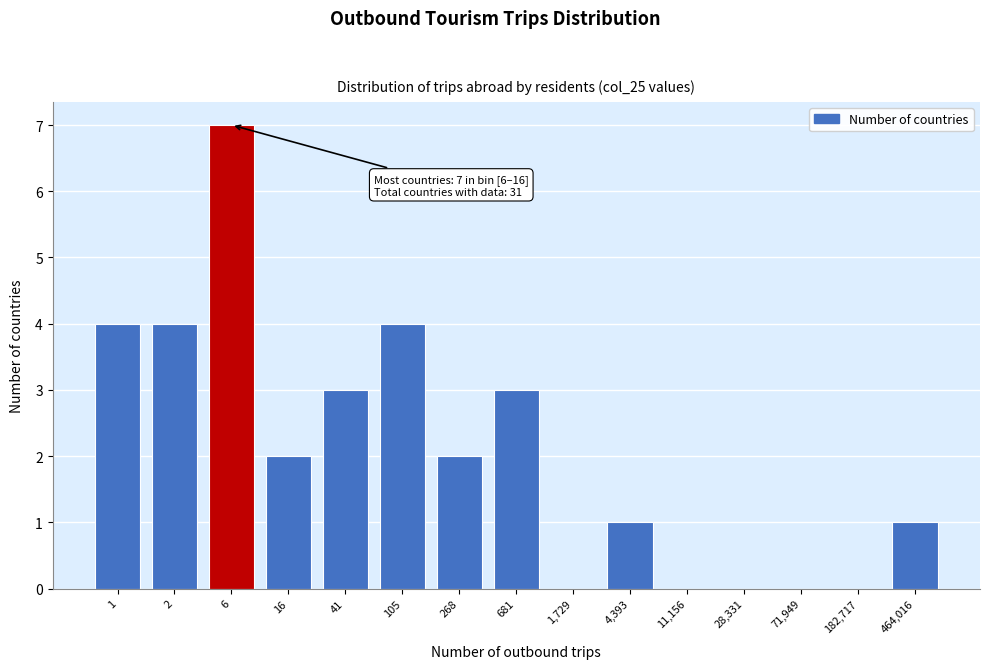

What is the greatest value displayed?

7